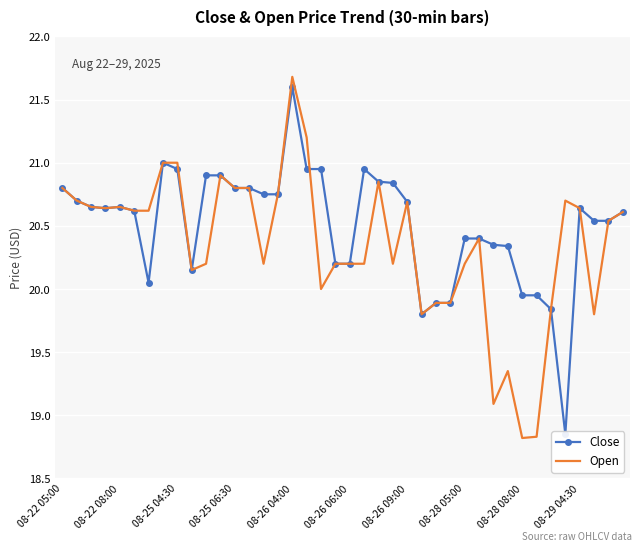

What is the maximum value for Open?

21.7